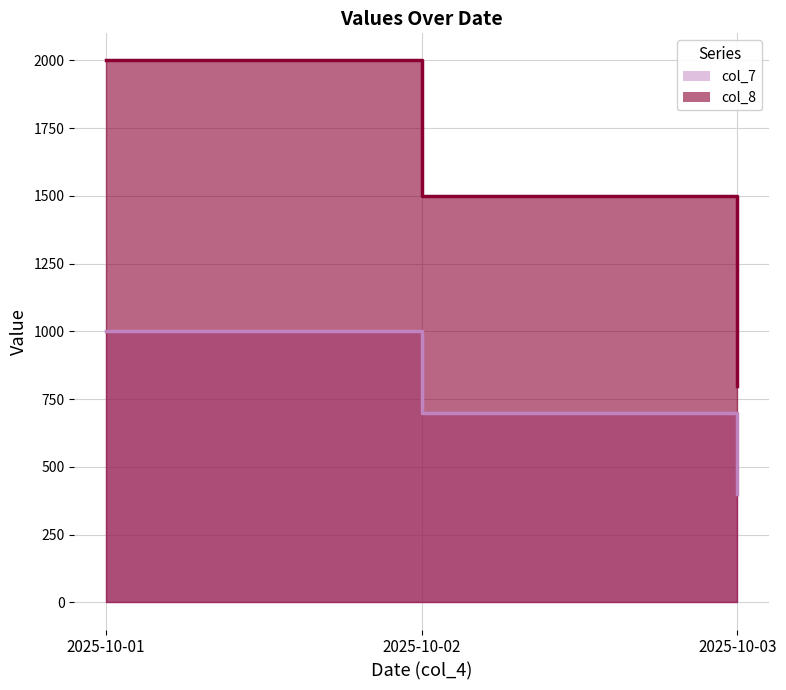

What is the total value across all series at 2025-10-01?

3000